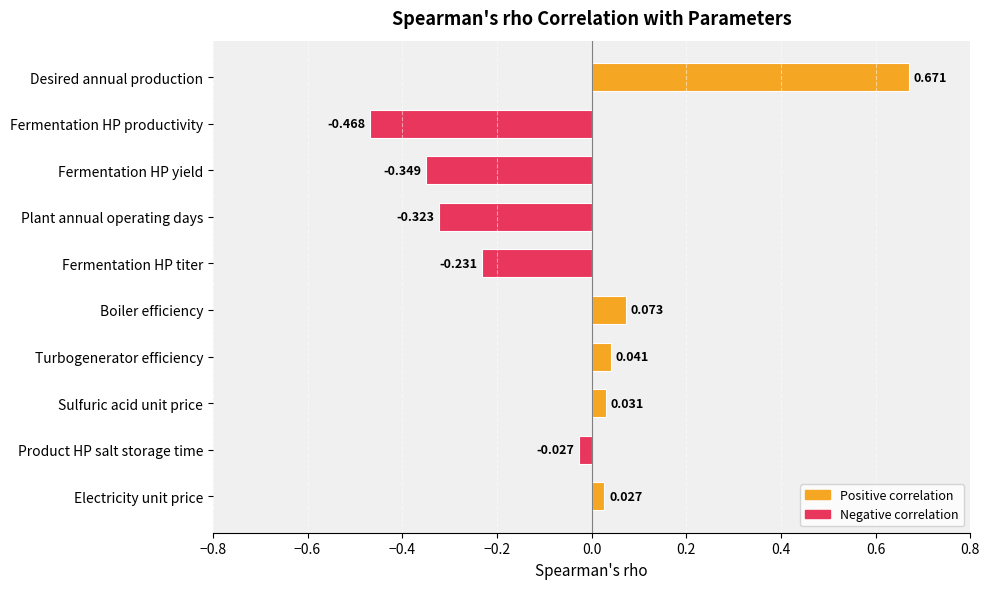

How many categories are shown in the chart?

10